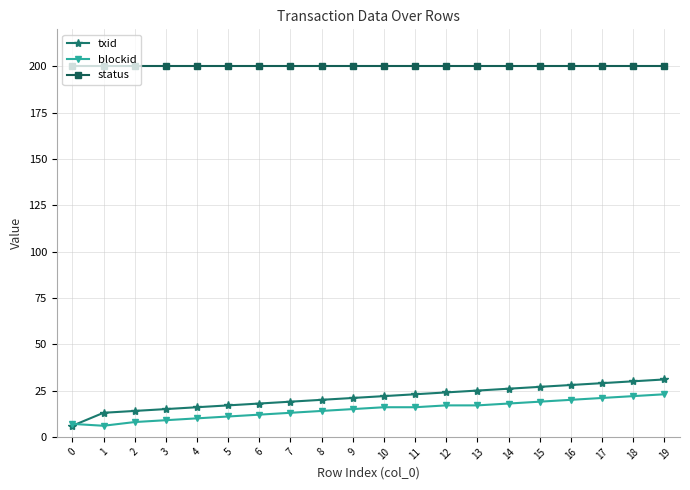

Which series has the largest total across all categories?

status